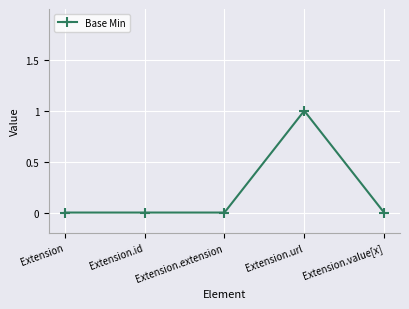

Does the chart have visible grid lines?

Yes